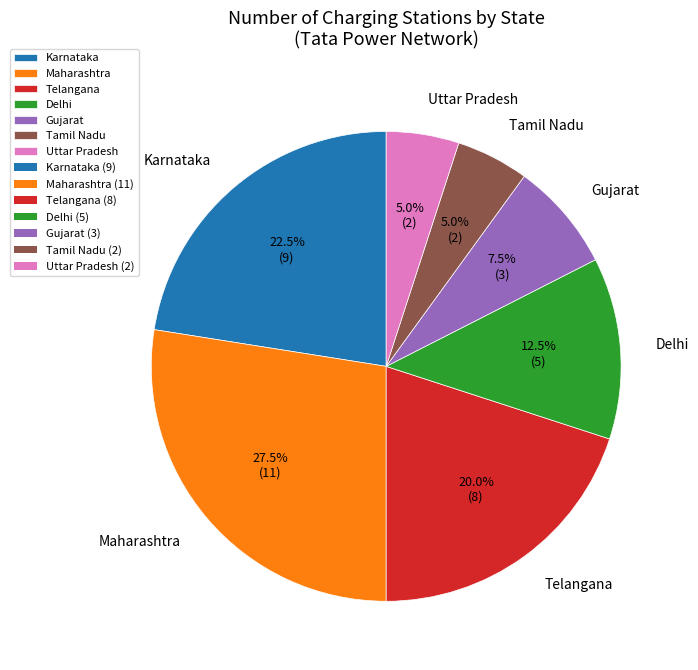

Which category has the biggest portion of the pie?

Maharashtra